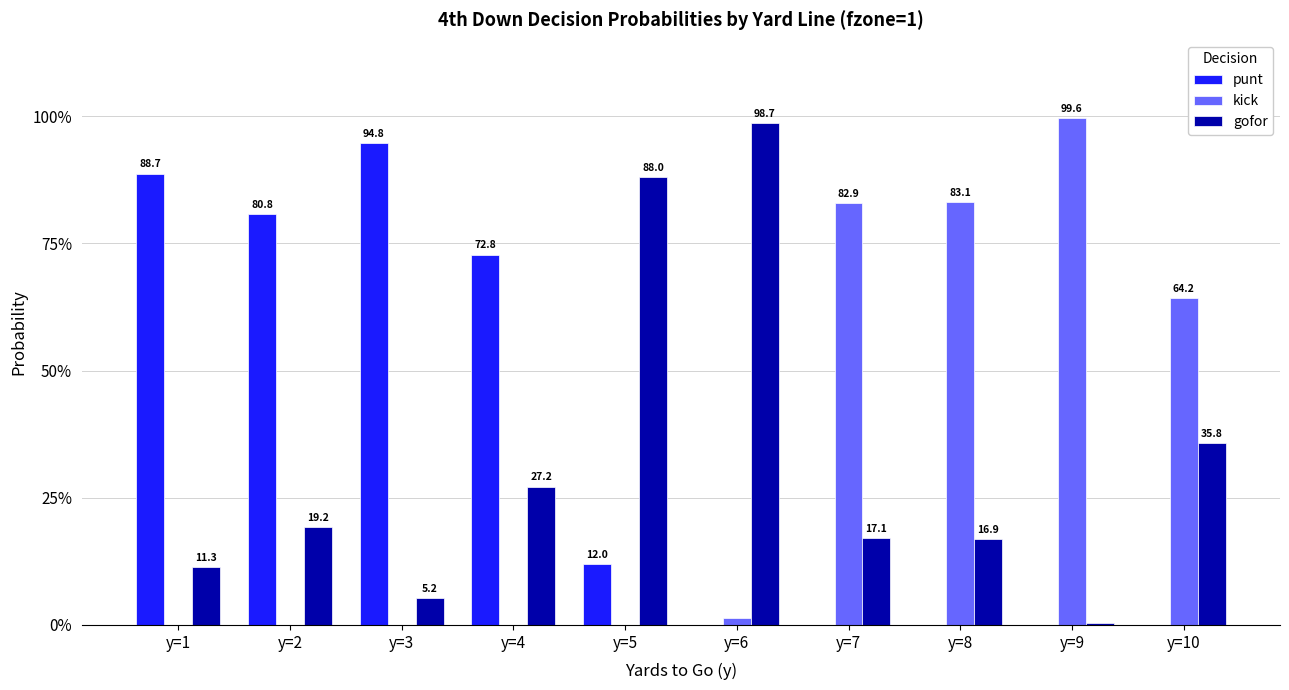

The kick series shows 0.0 at y=2. True or false?

True